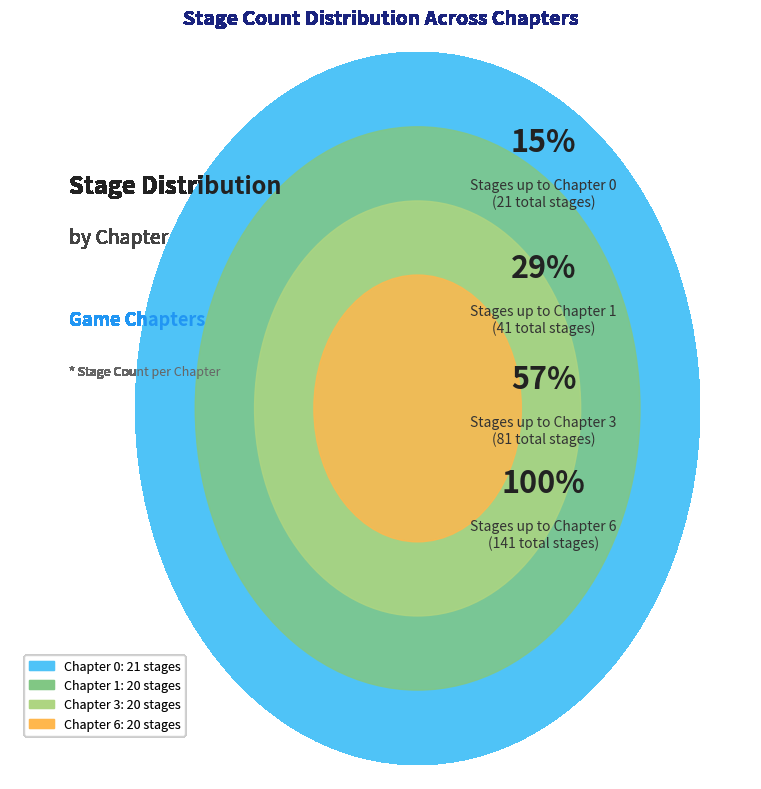

Does Chapter 8 account for over 50% of the chart?

No